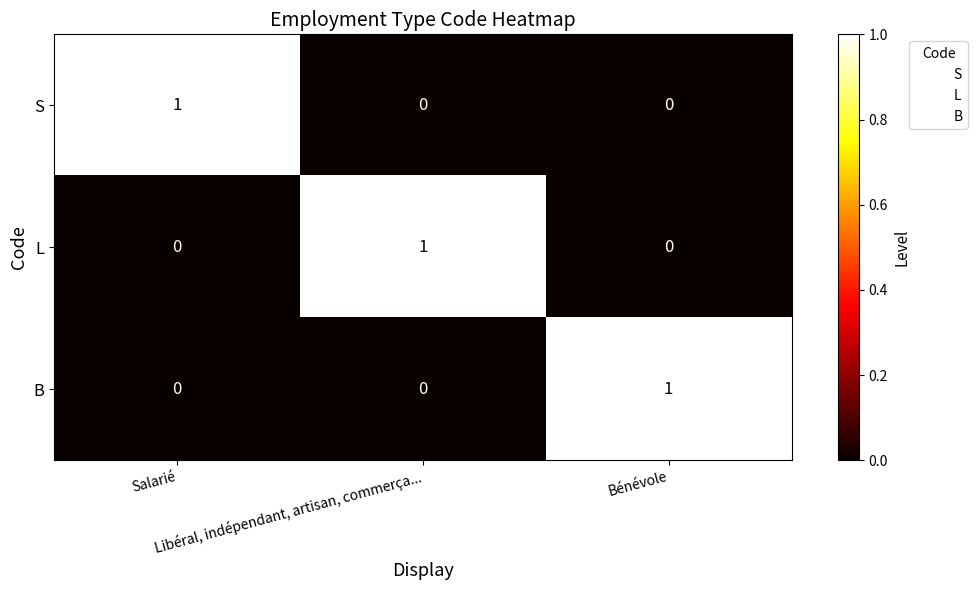

Count the B values in the range 0 to 1.

3